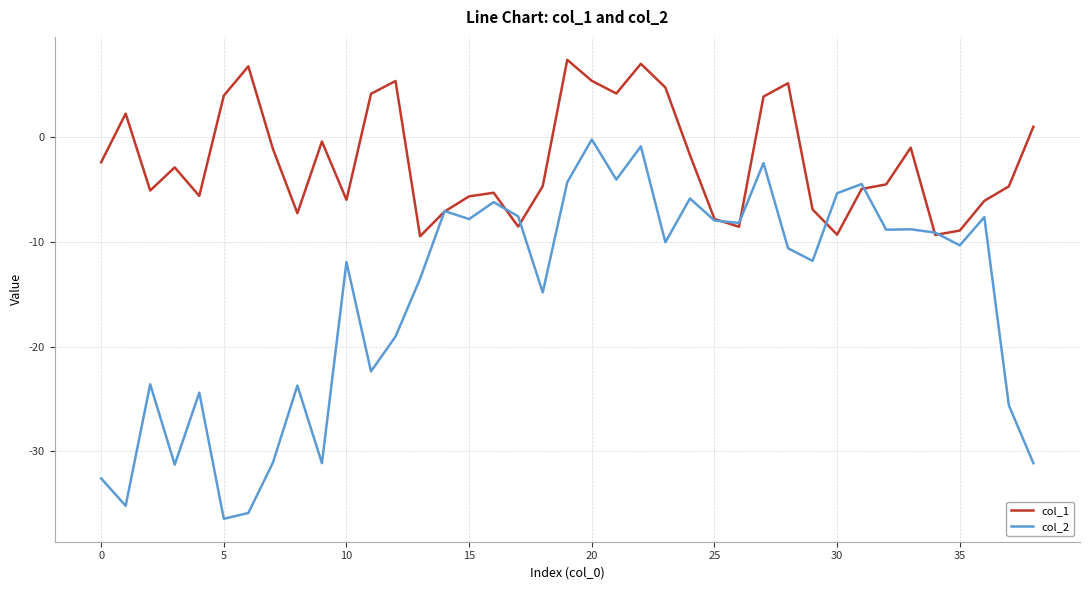

Rank the series by their average value, from lowest to highest.

col_2, col_1